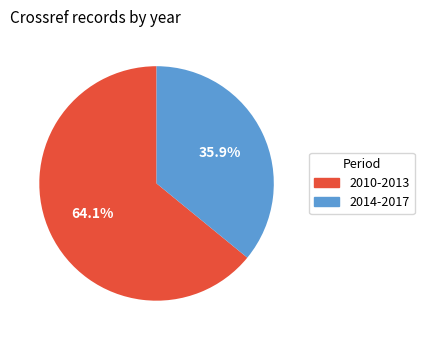

How many segments does this pie chart have?

2